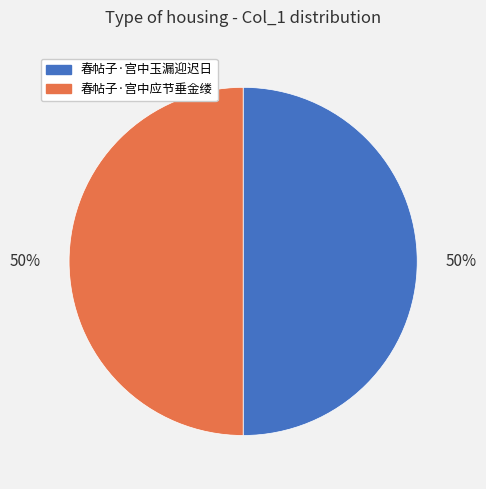

The 春帖子·宫中玉漏迎迟日 slice represents 50% of the pie. True or false?

True